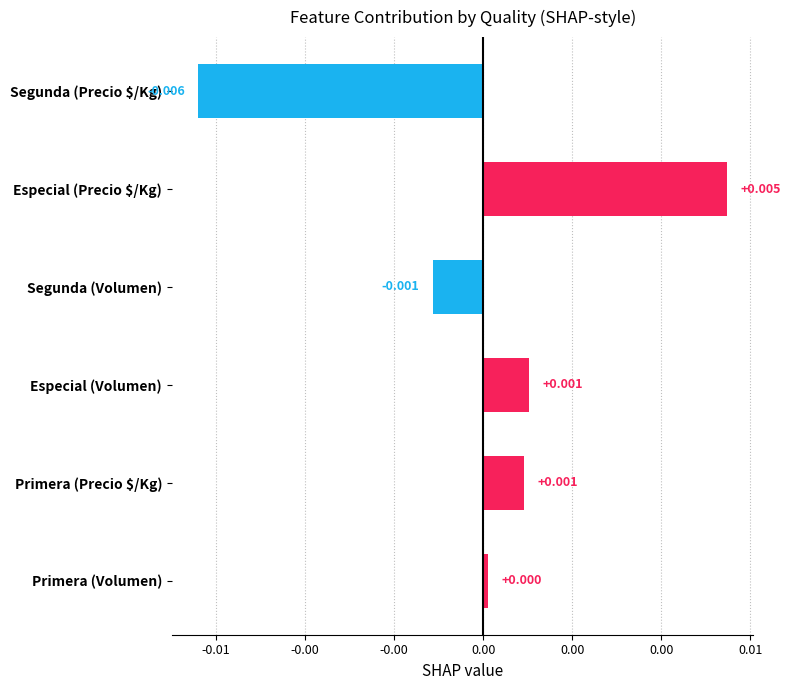

Are the bars horizontal?

Yes